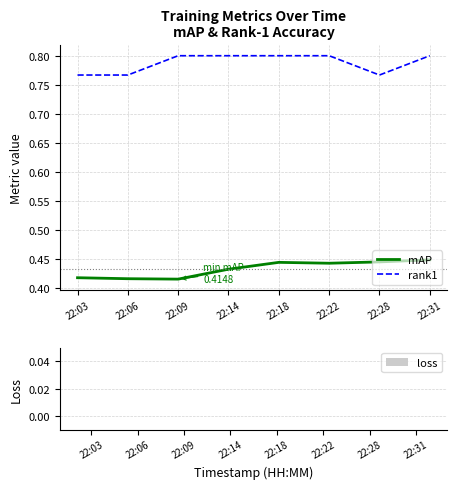

How many mAP values are between 0 and 1?

8